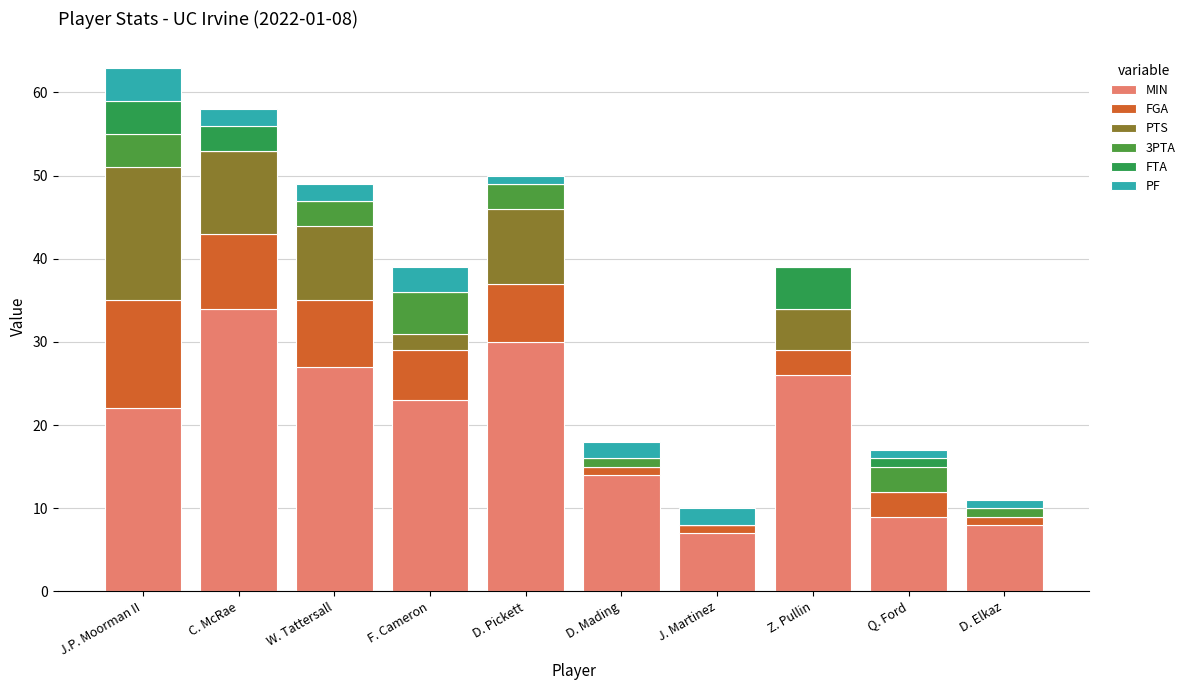

What are all the series names shown in the legend?

MIN, FGA, PTS, 3PTA, FTA, PF